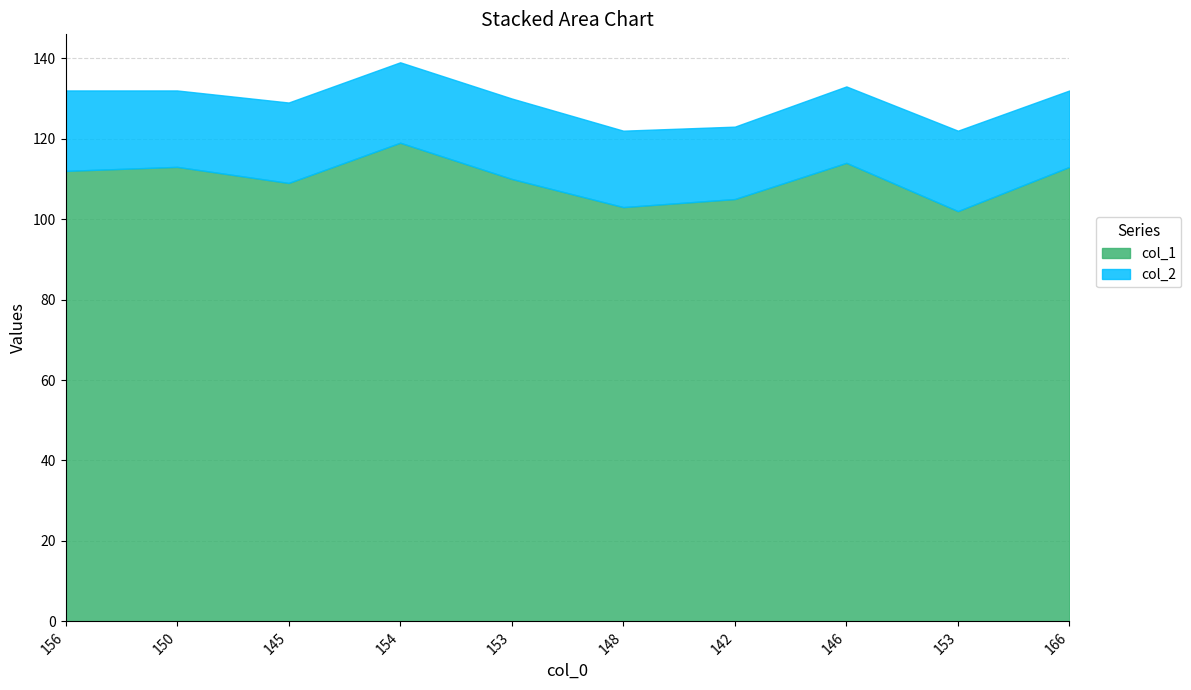

At which category is the sum across all series the highest?

154